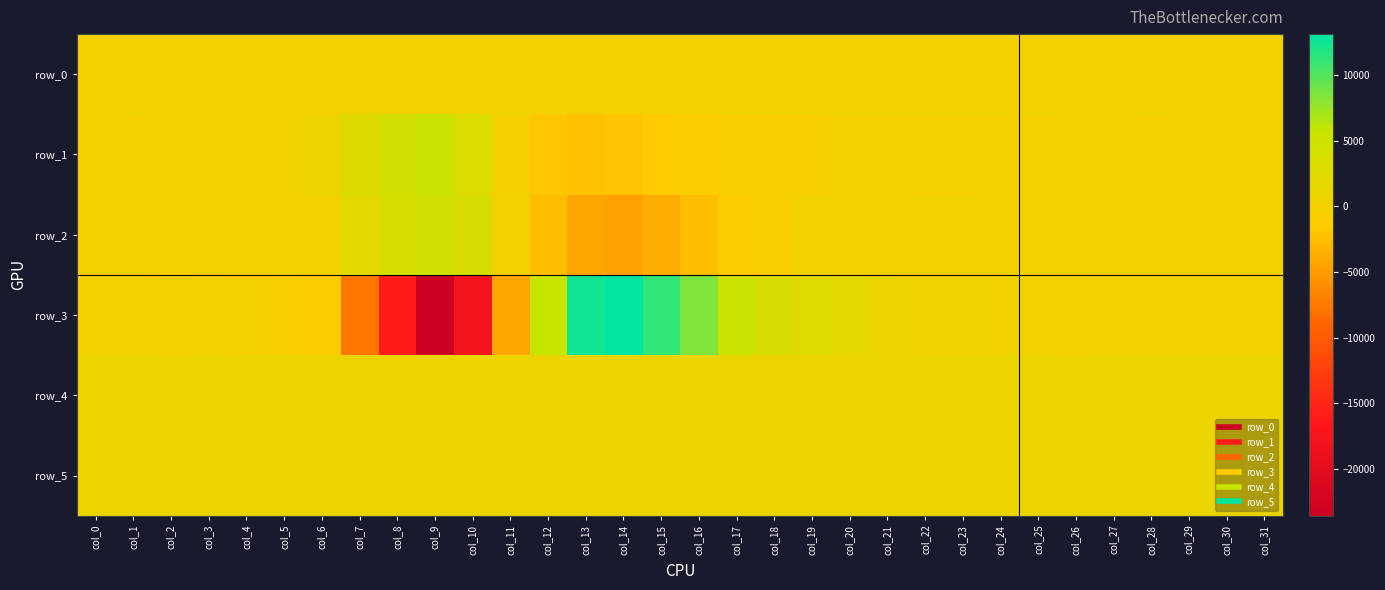

At which label does row_4 reach its peak?

col_25